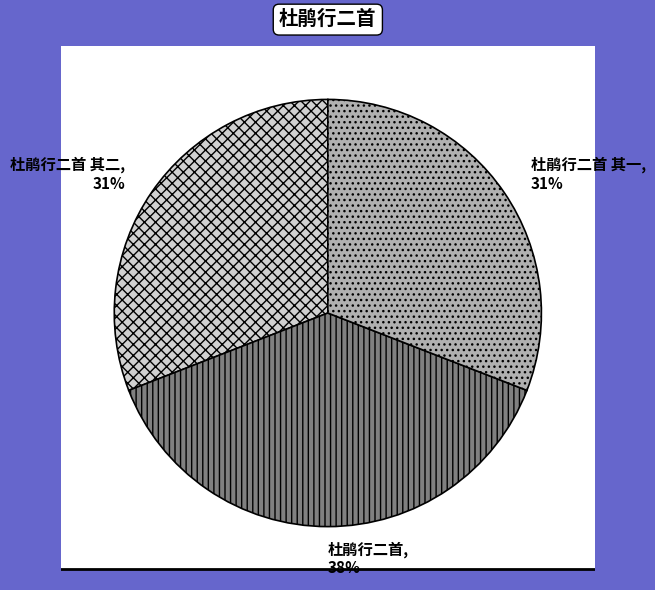

What is the smallest slice in the pie chart?

杜鹃行二首 其一